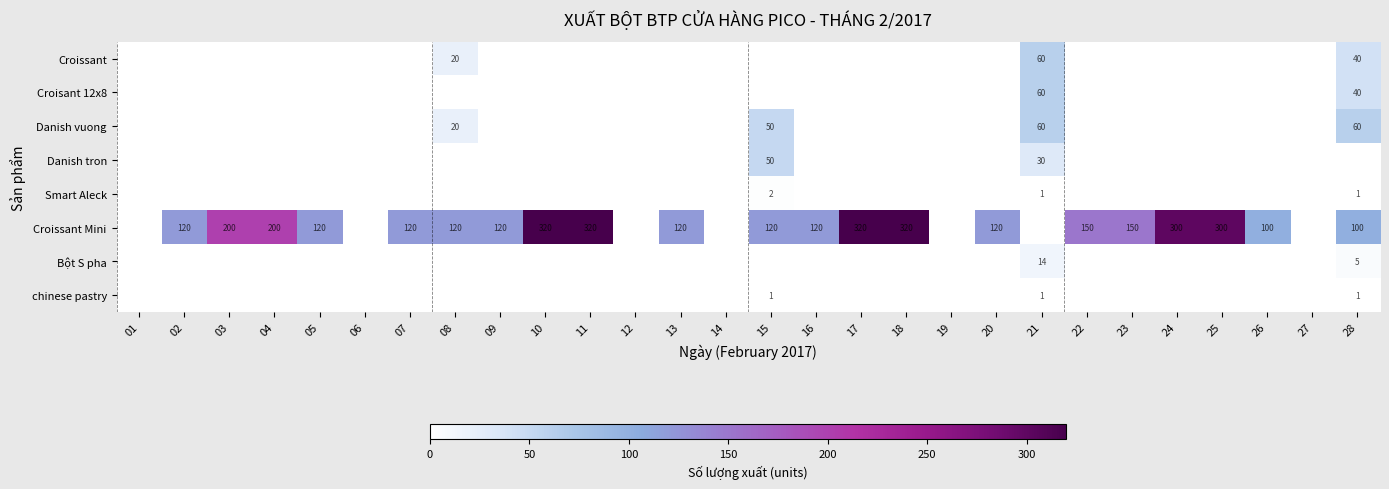

Is it true that Croissant Mini equals 147 at 28?

False